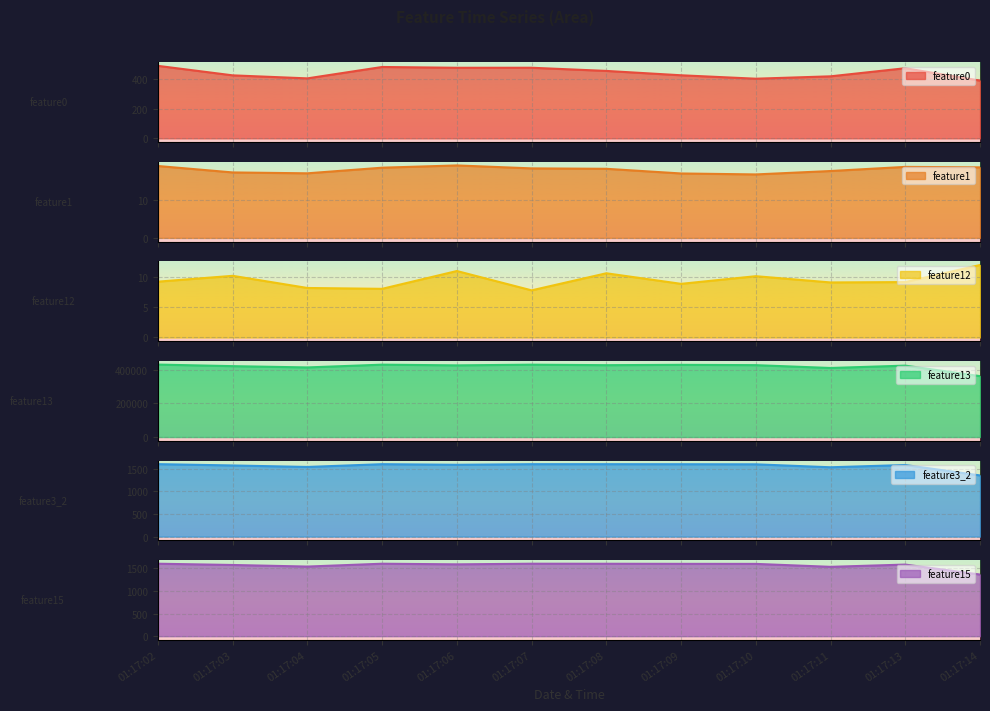

Which series has the widest spread of values?

feature13